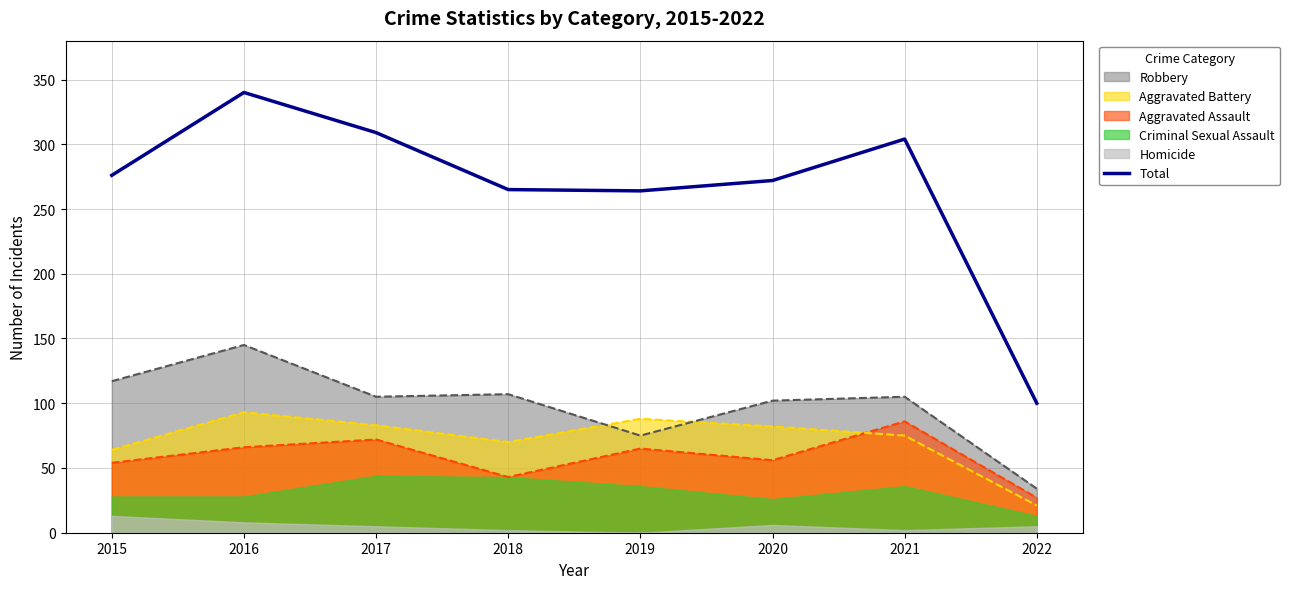

What is the average value?

266